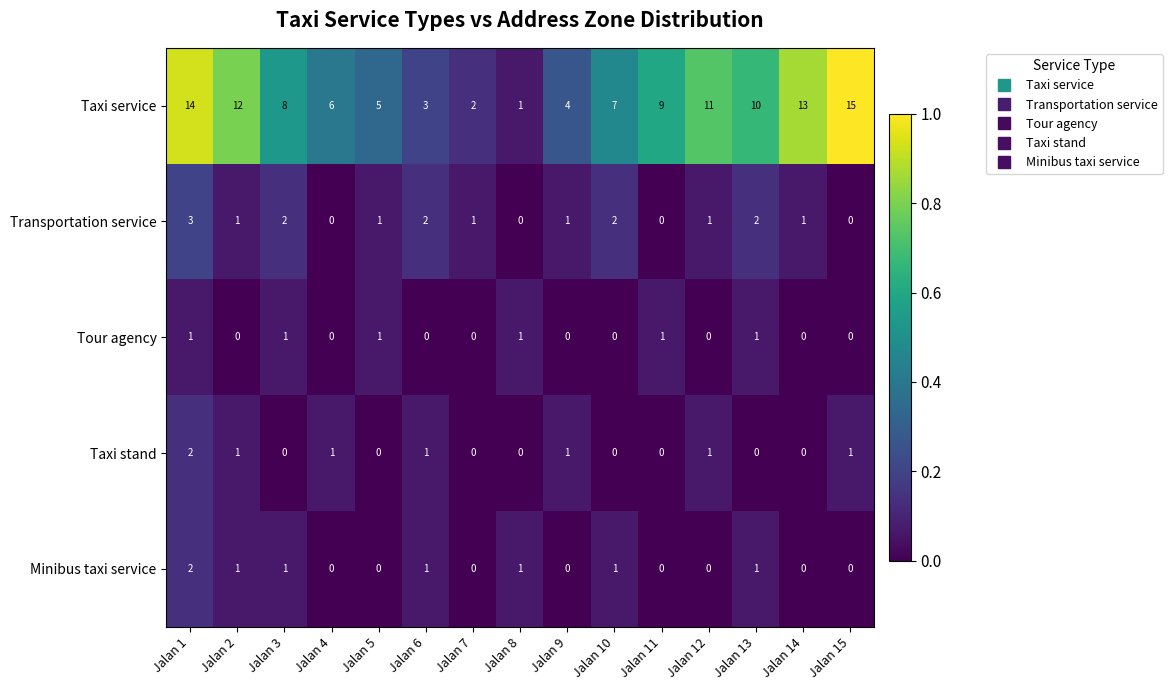

How many categories are shown in the chart?

15